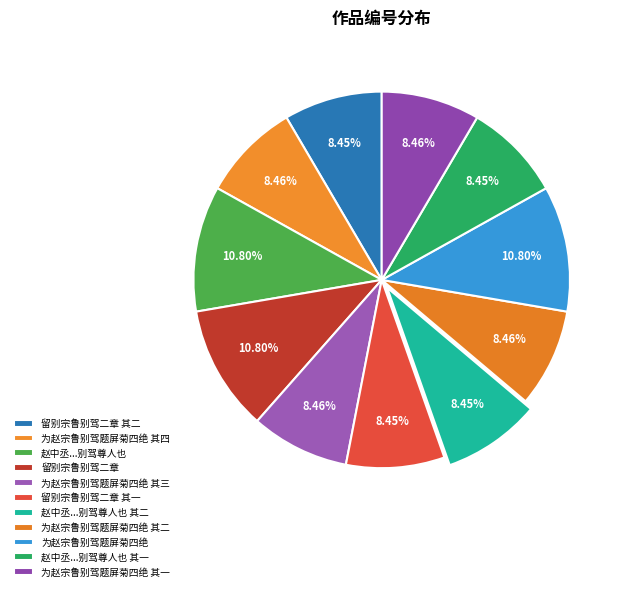

How many segments does this pie chart have?

11